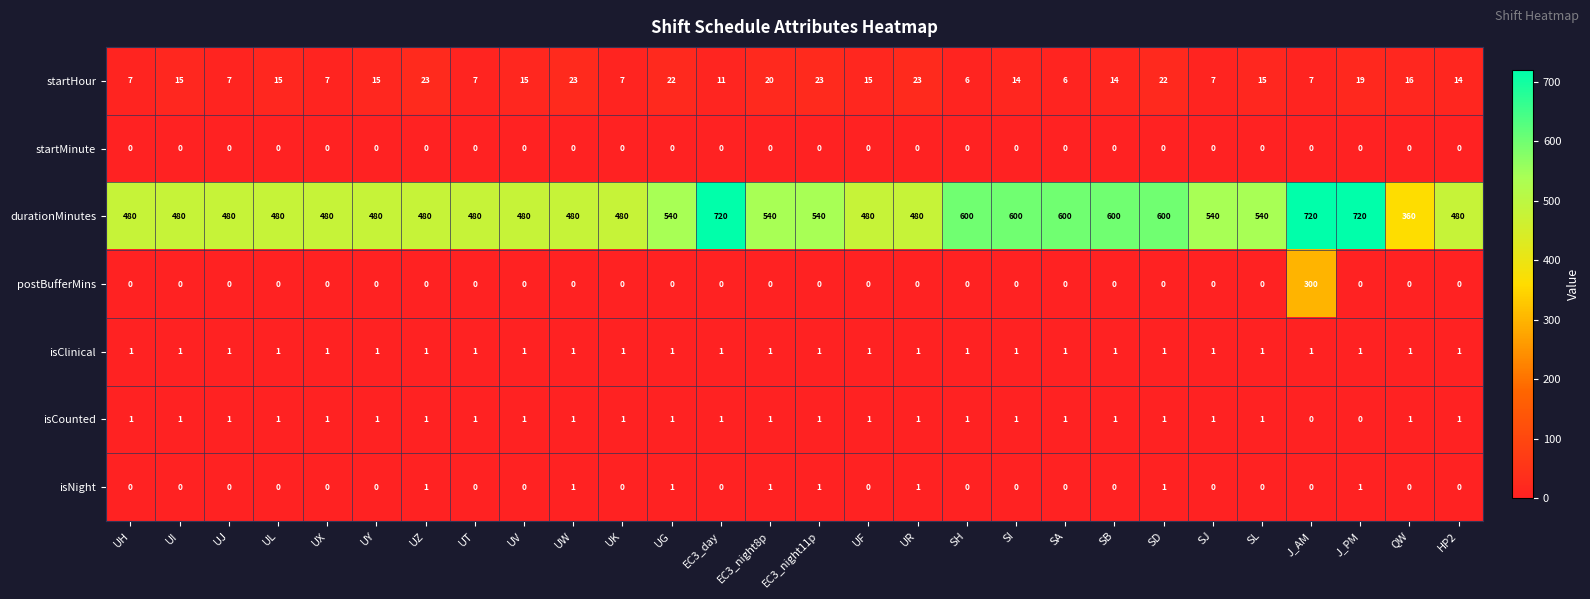

What is the difference between the highest and lowest values at J_PM?

720